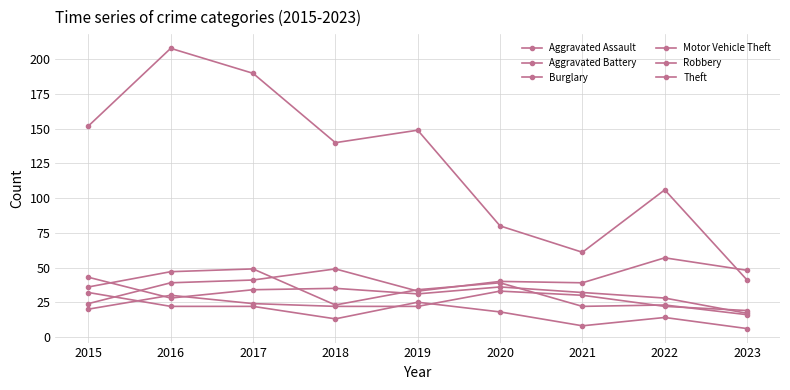

Read the Robbery value at 2018, to the nearest 10.

20